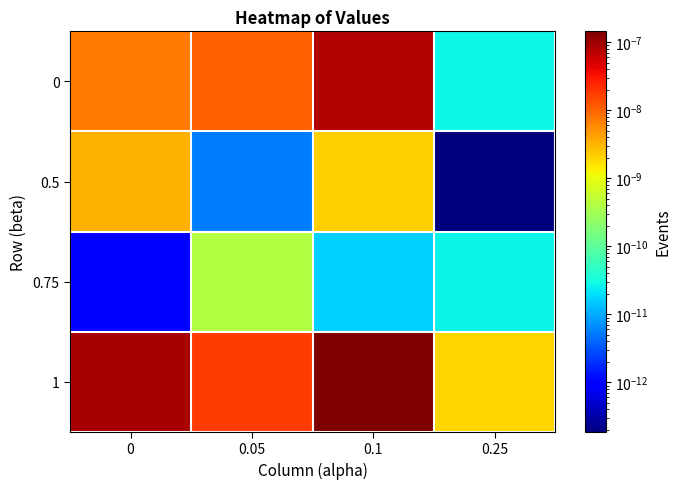

How many categories are shown in the chart?

4